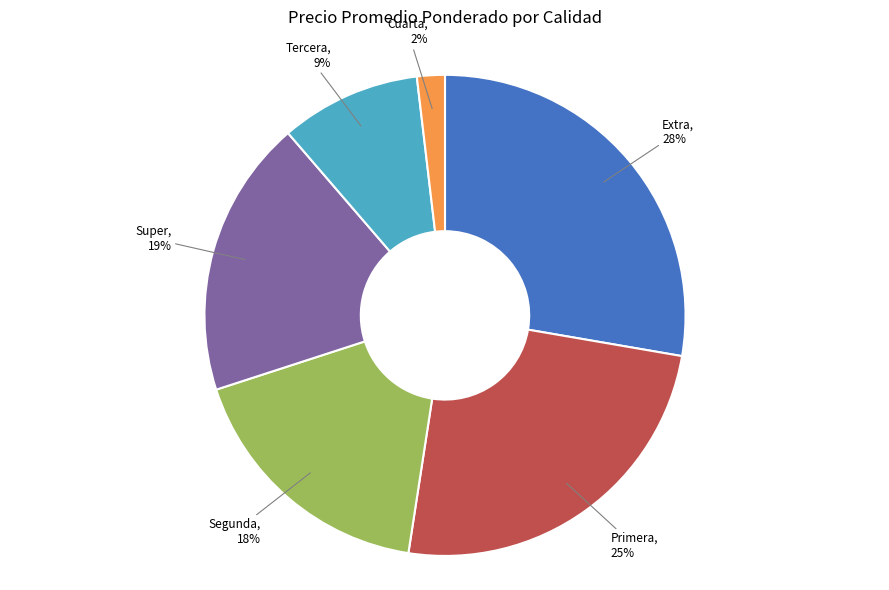

The Tercera slice represents 16% of the pie. True or false?

False